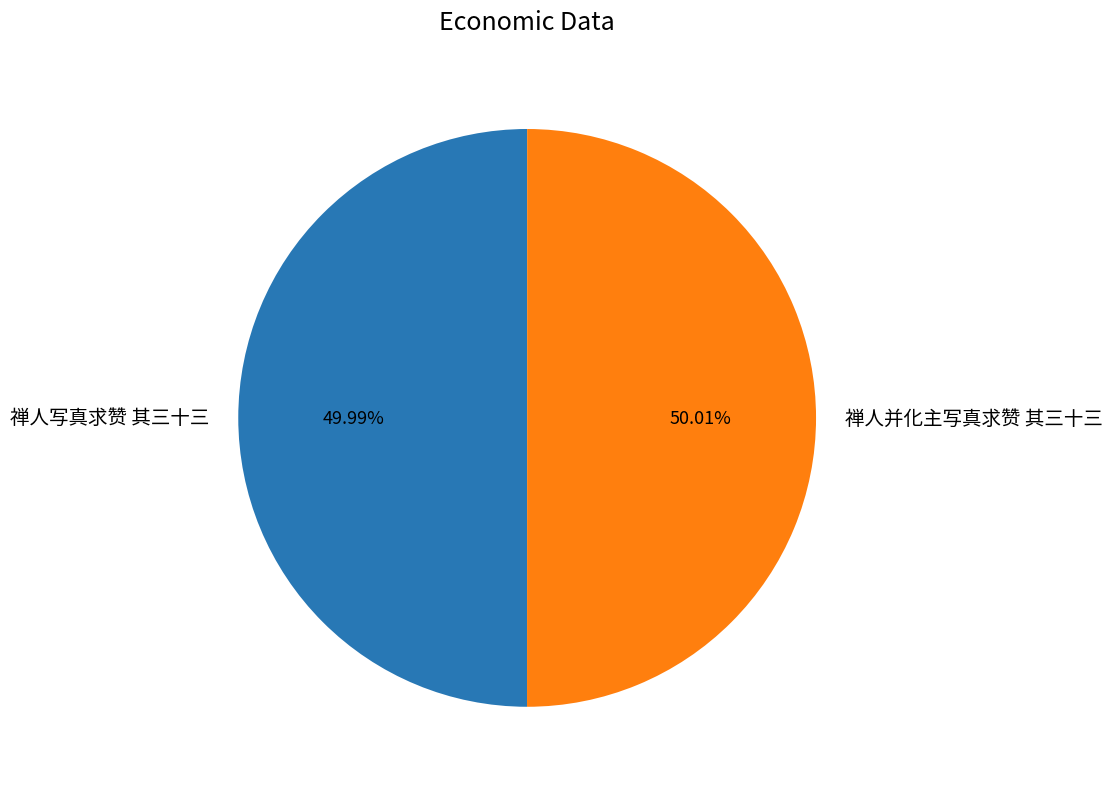

Is there a majority slice in this chart?

Yes